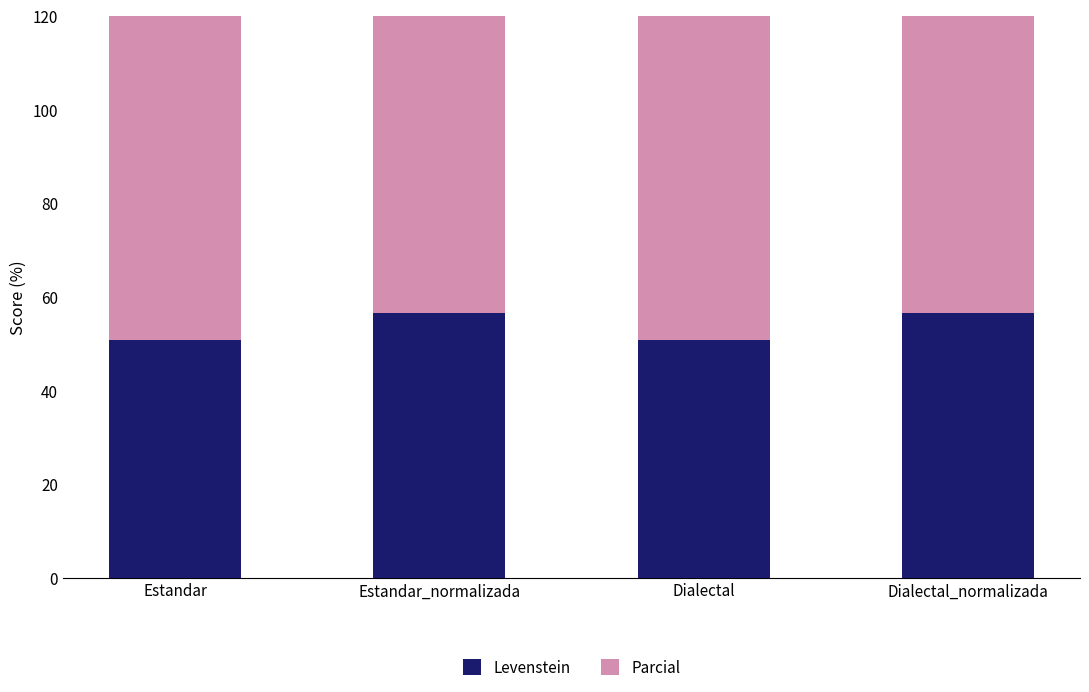

Reading left to right, what are all the values shown in this chart?

Levenstein: Estandar=50.7	Estandar_normalizada=56.5	Dialectal=50.7	Dialectal_normalizada=56.5
Parcial: Estandar=74.8	Estandar_normalizada=77.4	Dialectal=74.8	Dialectal_normalizada=77.4